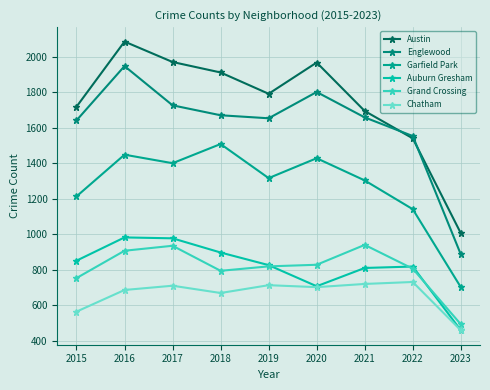

Where does the Grand Crossing series first go above 820?

2016